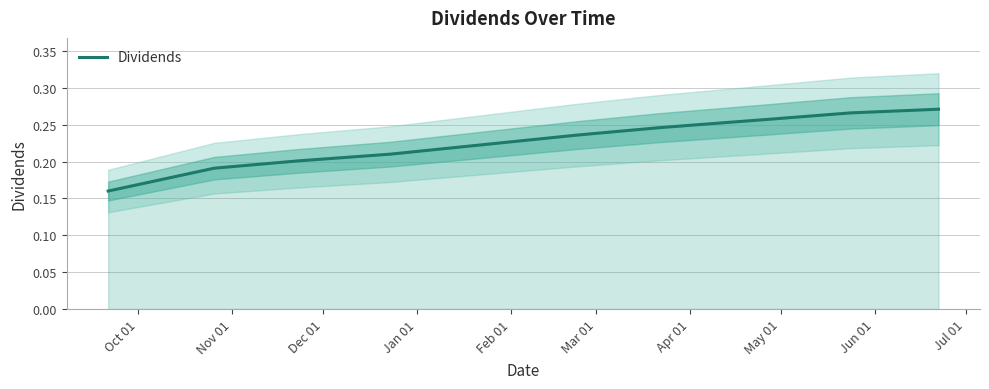

At which category does the chart reach its peak across all series?

Jun 01